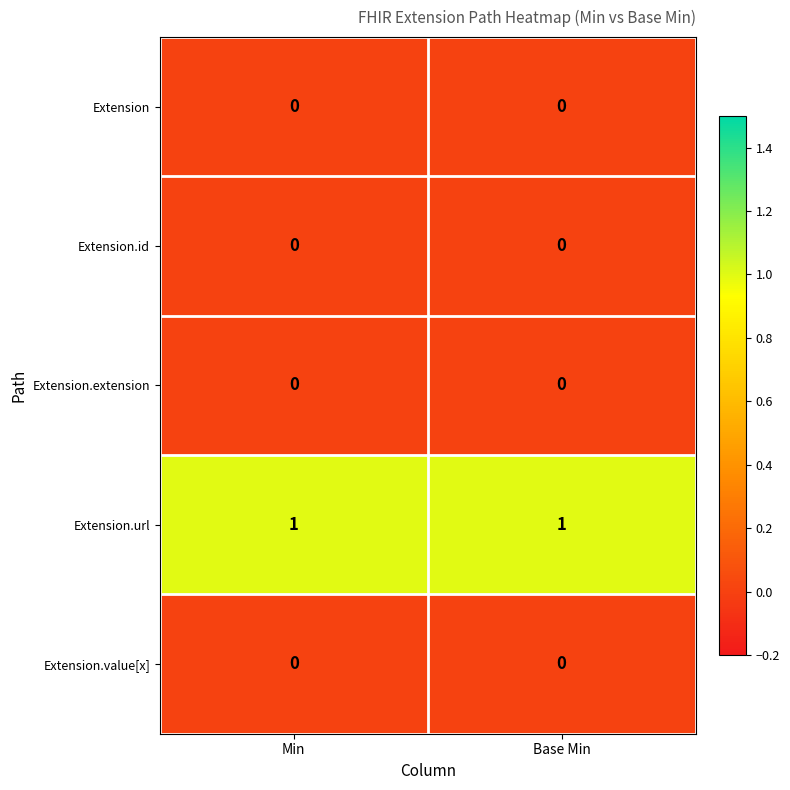

The Extension.extension series shows 0 at Base Min. True or false?

True